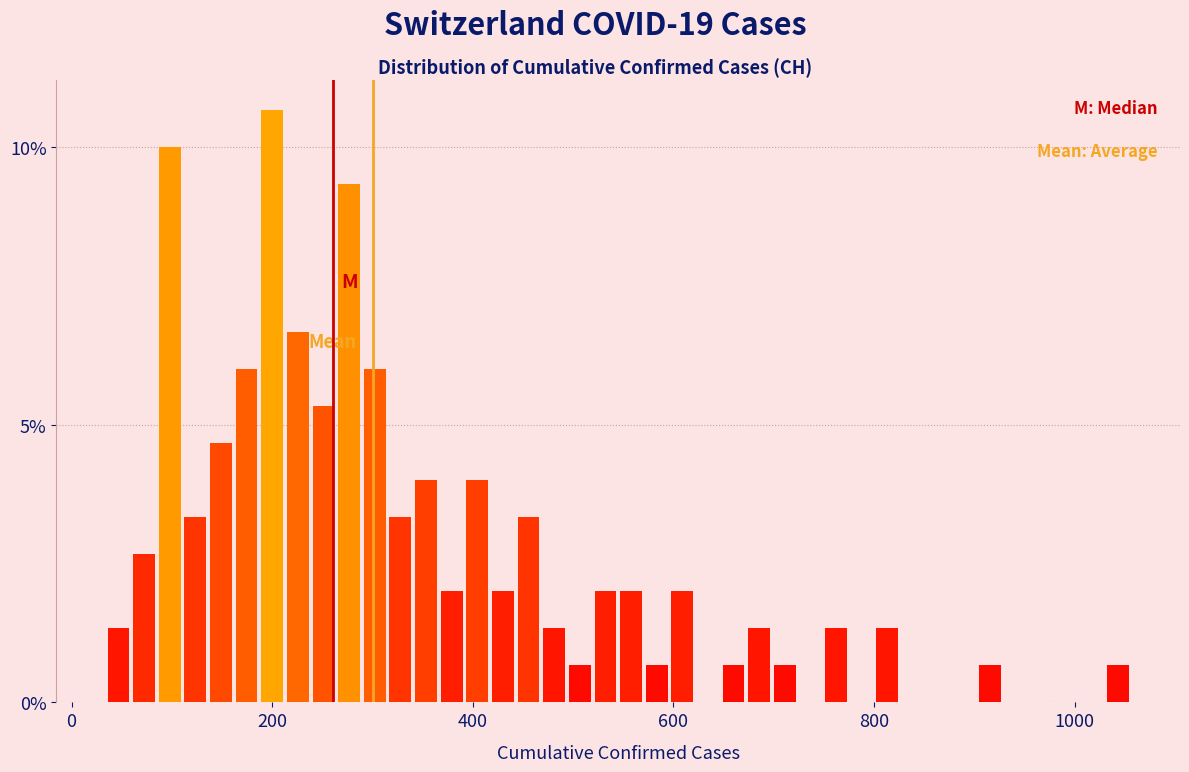

Read against the x-axis, roughly where is the centre of the tallest bar?

200